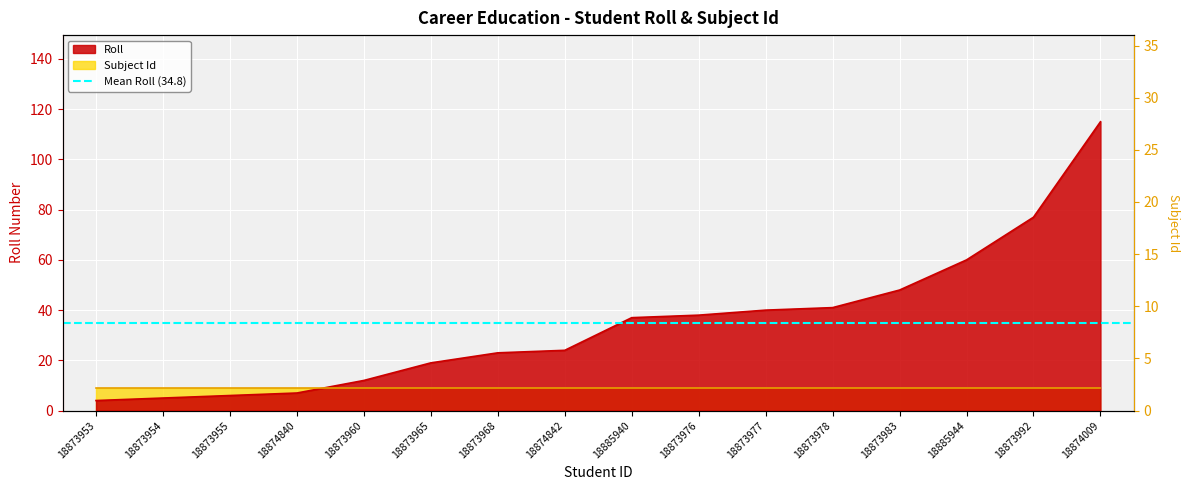

What is the difference between the second highest and minimum values?

73